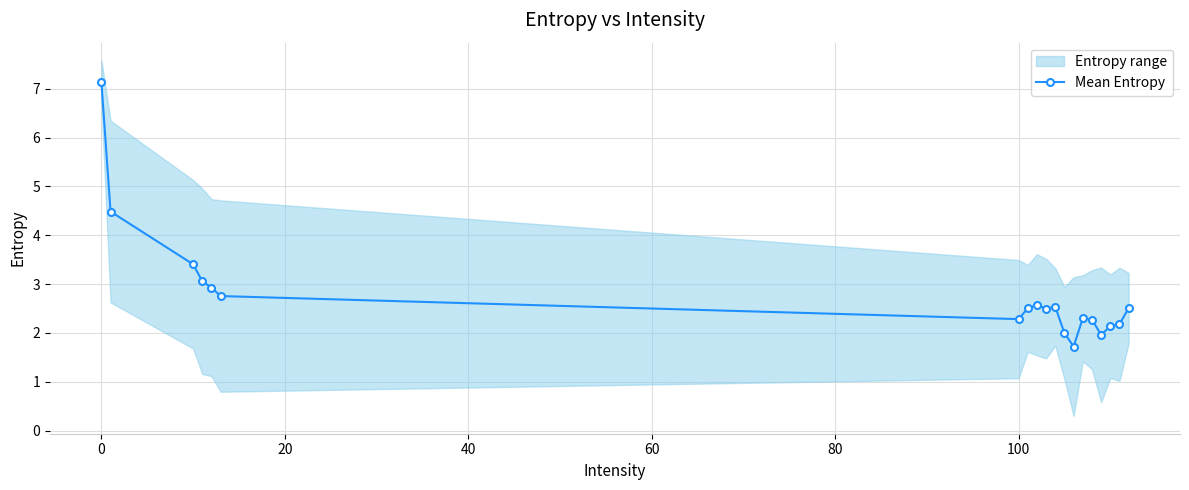

What is the maximum value for Mean Entropy?

7.1